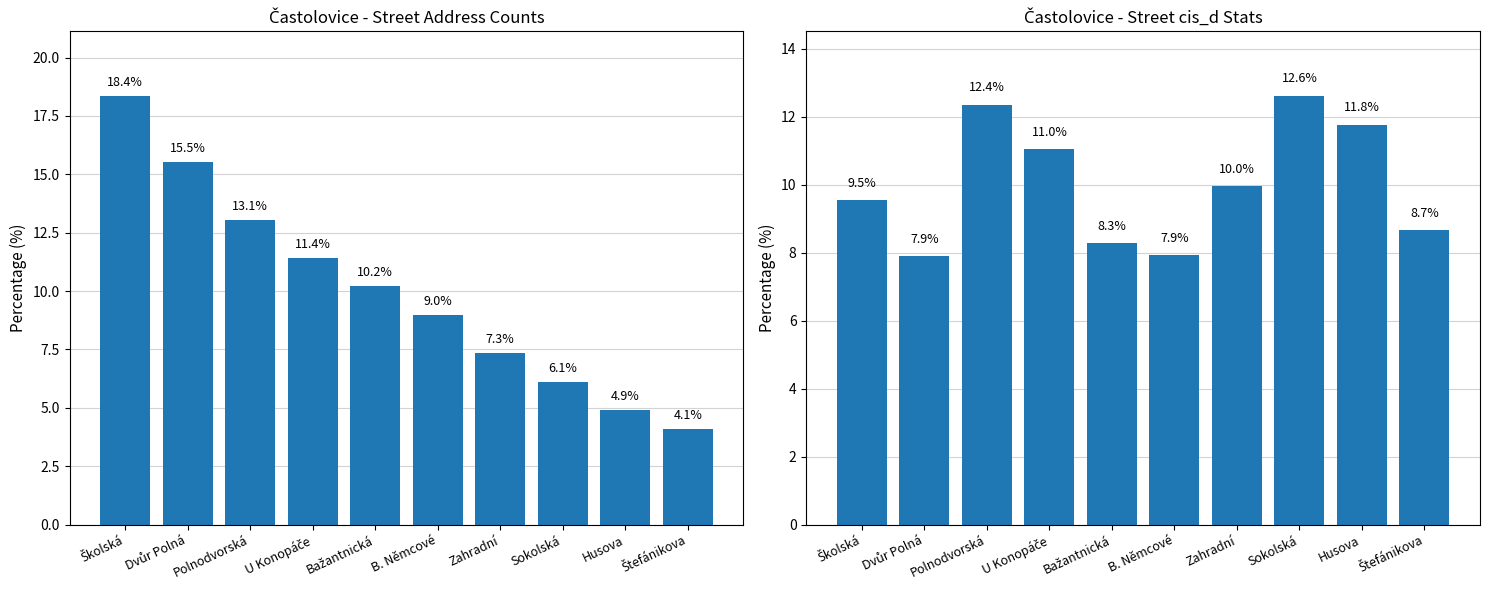

Read the Street Count % value at B. Němcové.

9.0